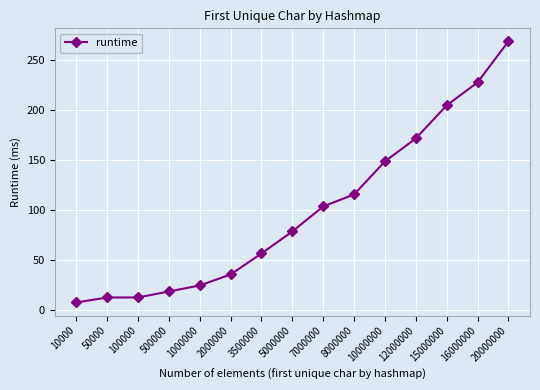

At which label is the value closest to 138?

10000000